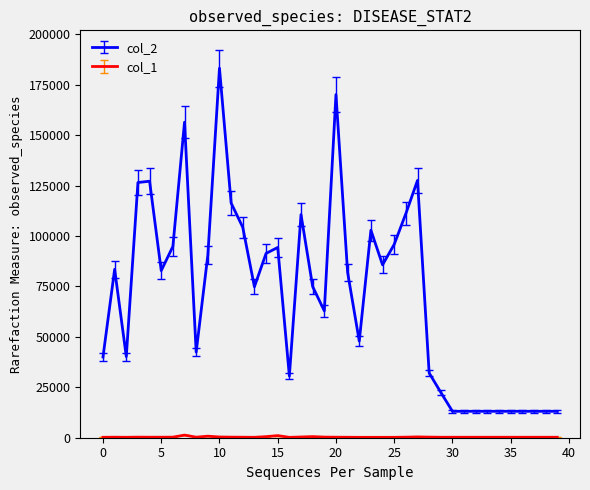

What is the smallest value displayed?

185